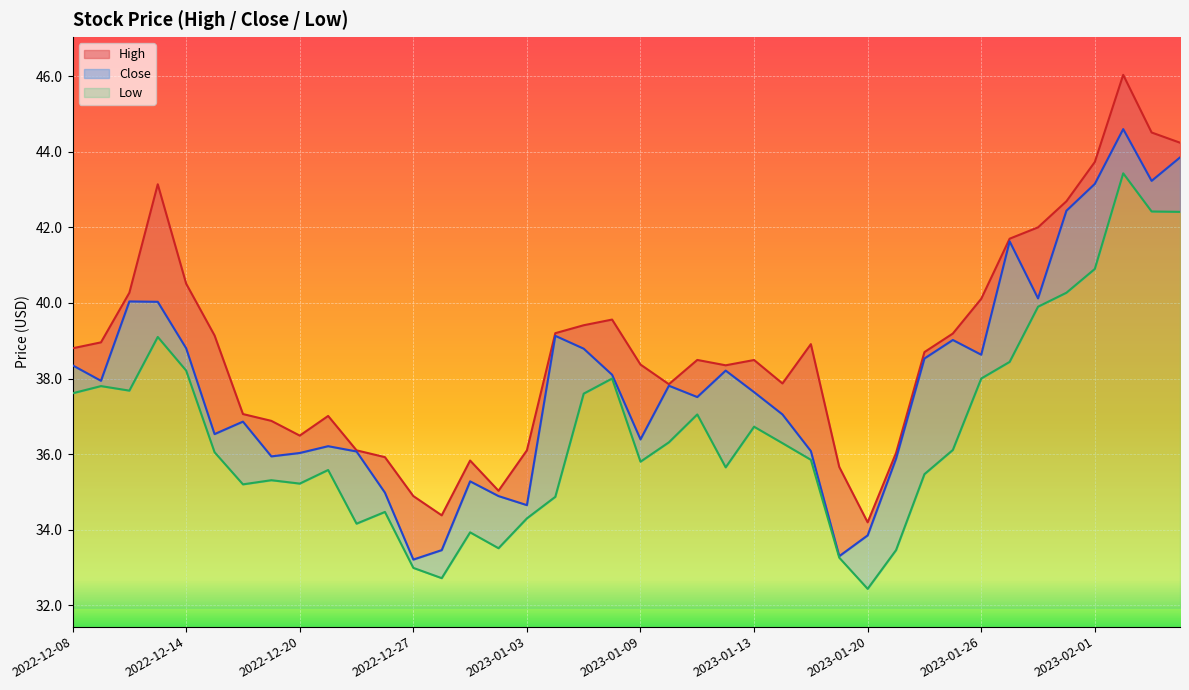

Where does the High series first go above 38?

2022-12-08